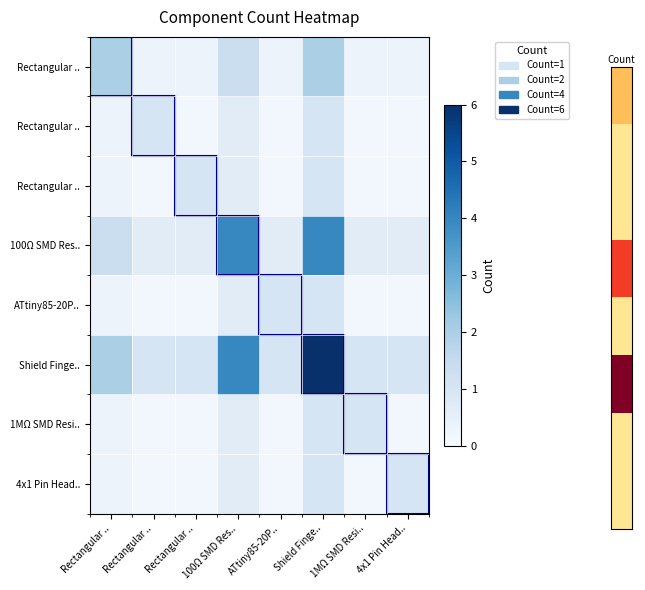

Which label corresponds to the smallest value in the chart?

Rectangular ..